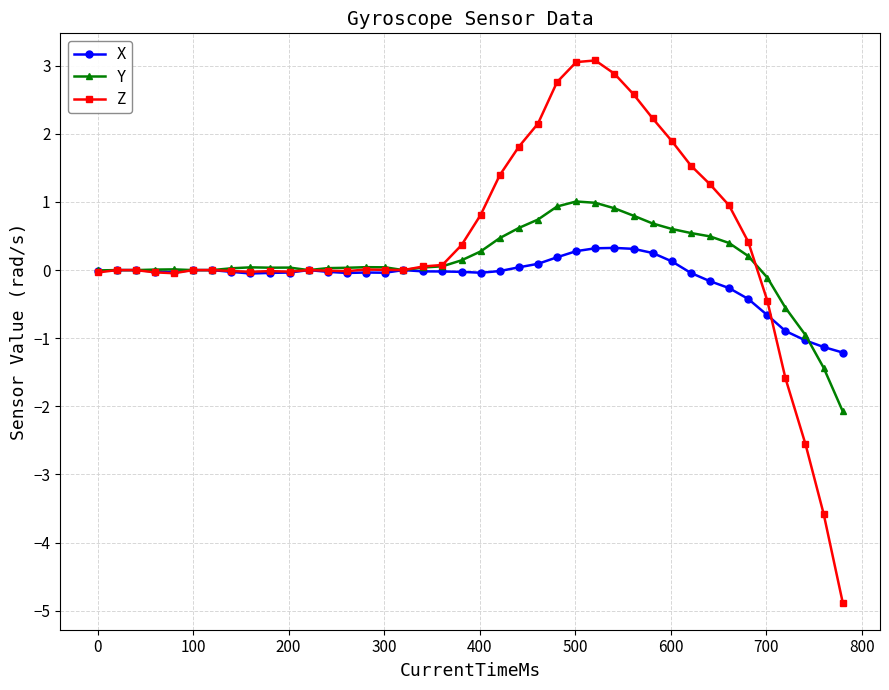

What is the smallest value displayed?

-4.9